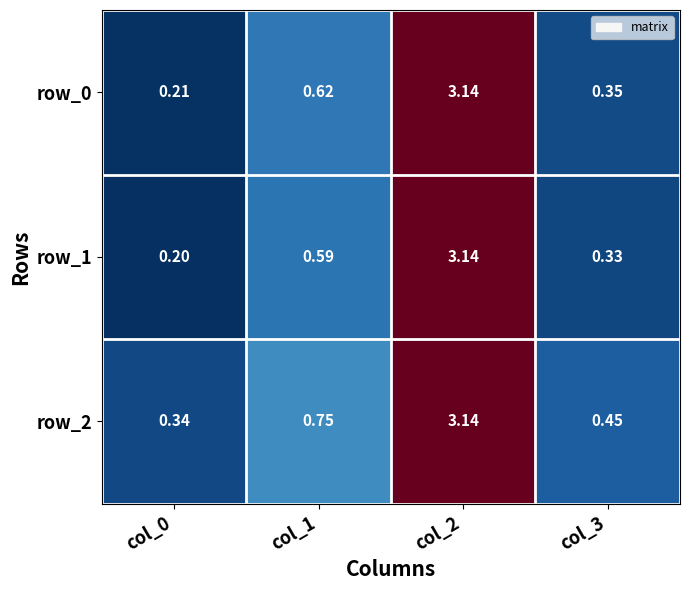

Is the value of row_2 at col_3 greater than the value of row_0 at col_0?

Yes